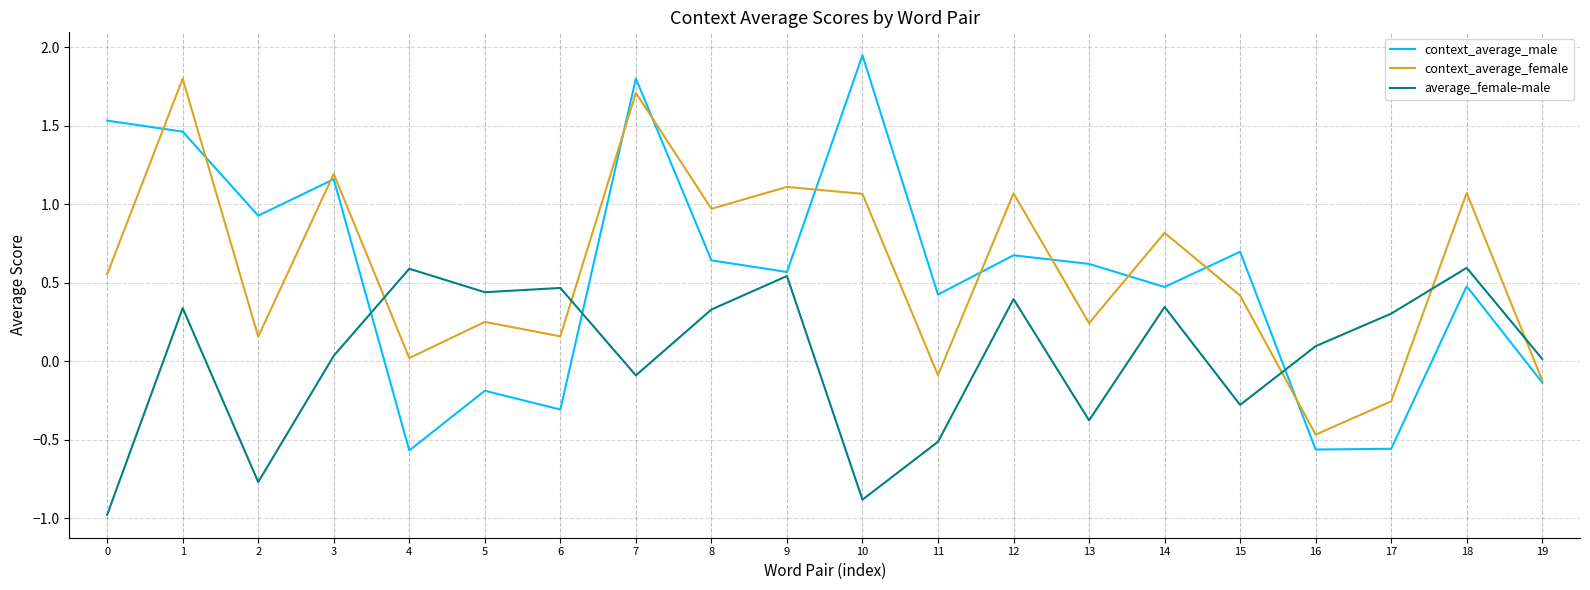

Which series ends up on top after the final intersection of context_average_female and average_female-male?

average_female-male